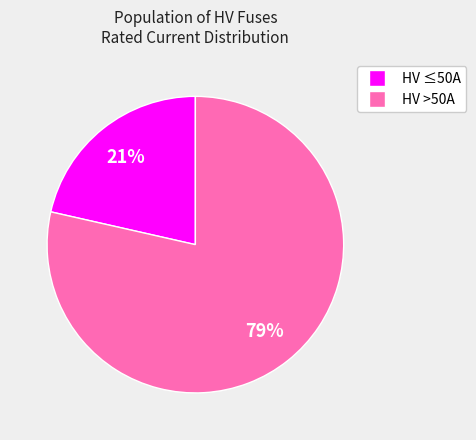

Does any single category account for the majority?

Yes